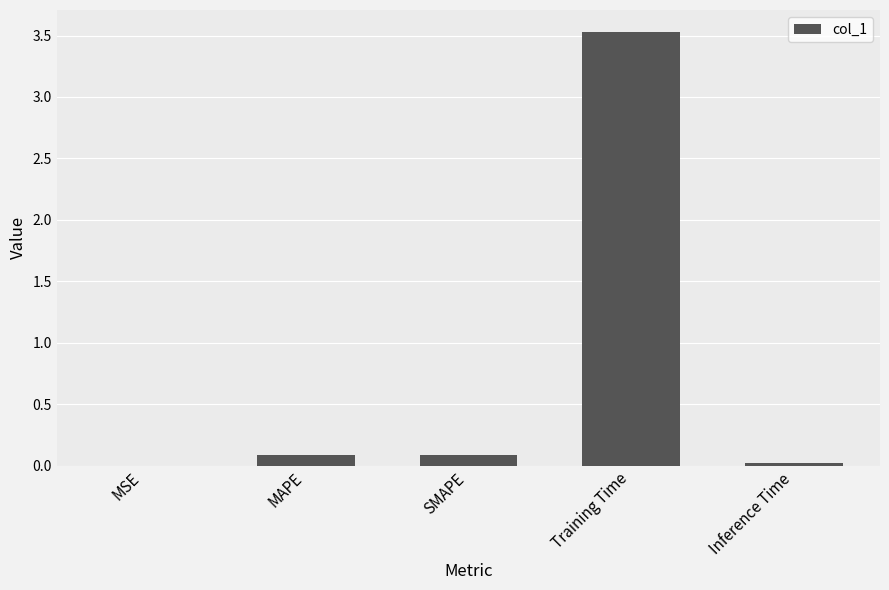

Which has a higher value, Inference Time or Training Time?

Training Time